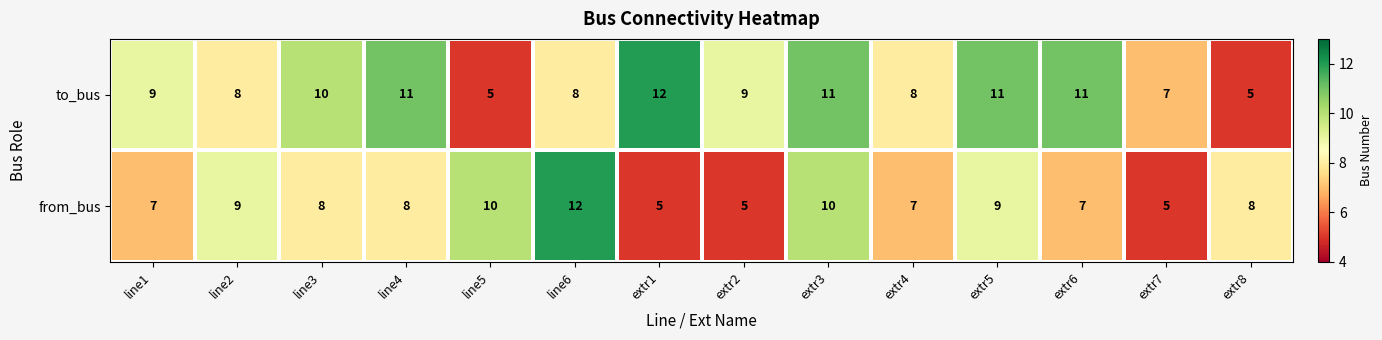

What is the difference between the second highest and minimum values in the to_bus series?

6